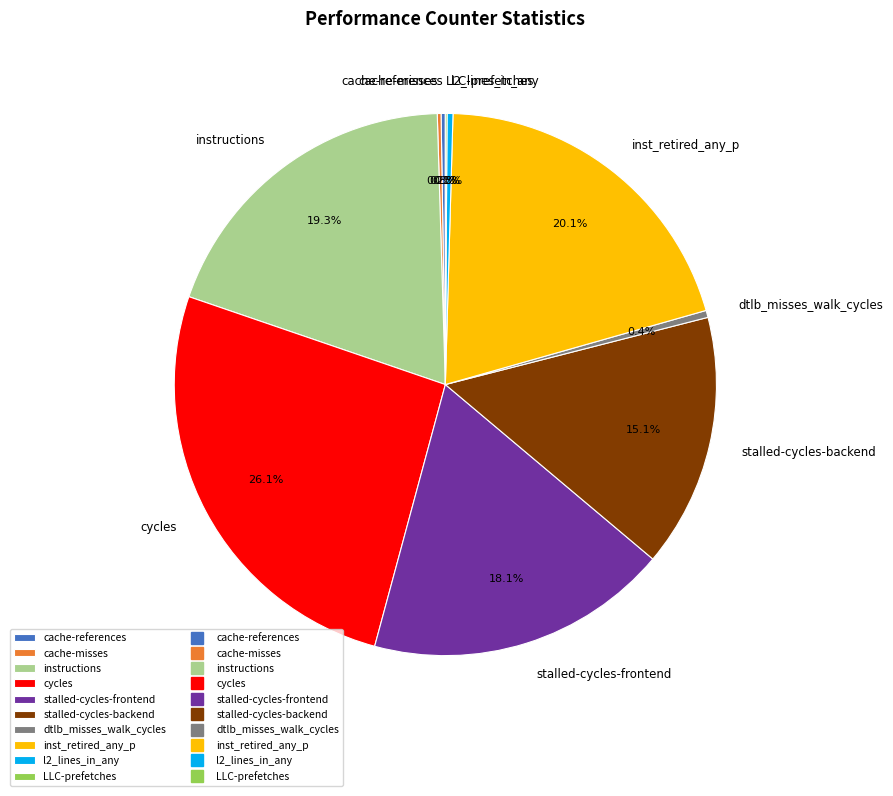

To the nearest percent, what percentage of the pie is cycles?

26%